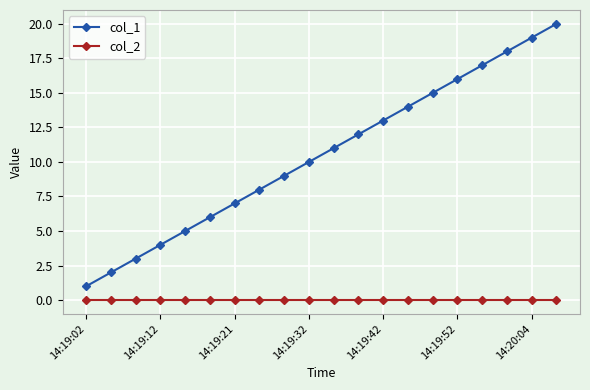

How many lines are shown in the chart?

2